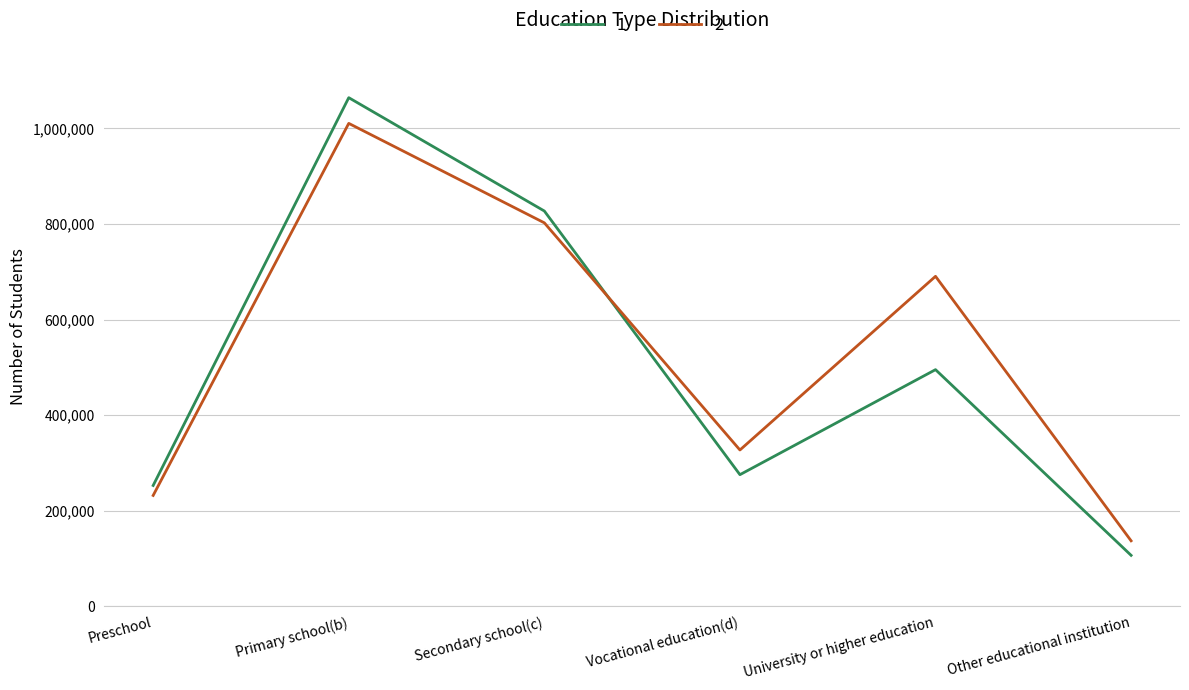

How many interior local valleys does the 1 series have?

1